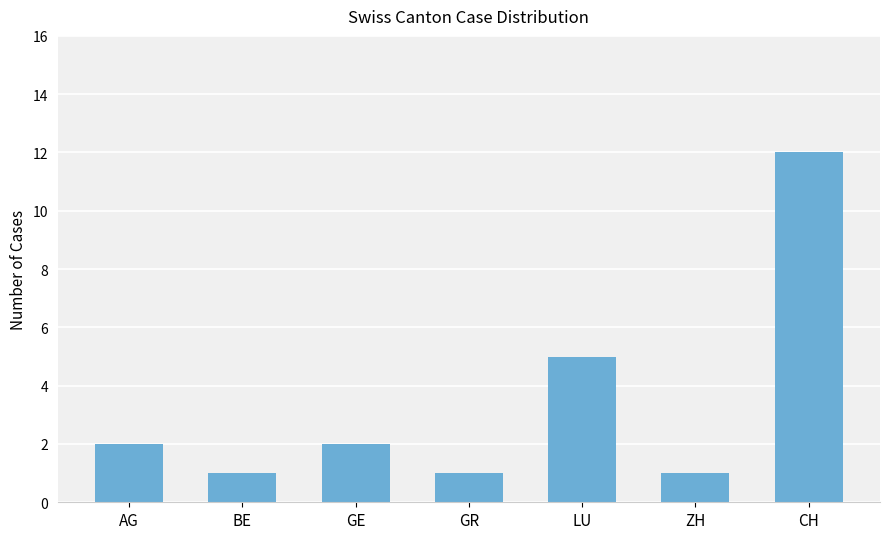

What is the ratio of the value at ZH to the value at GR?

1.0